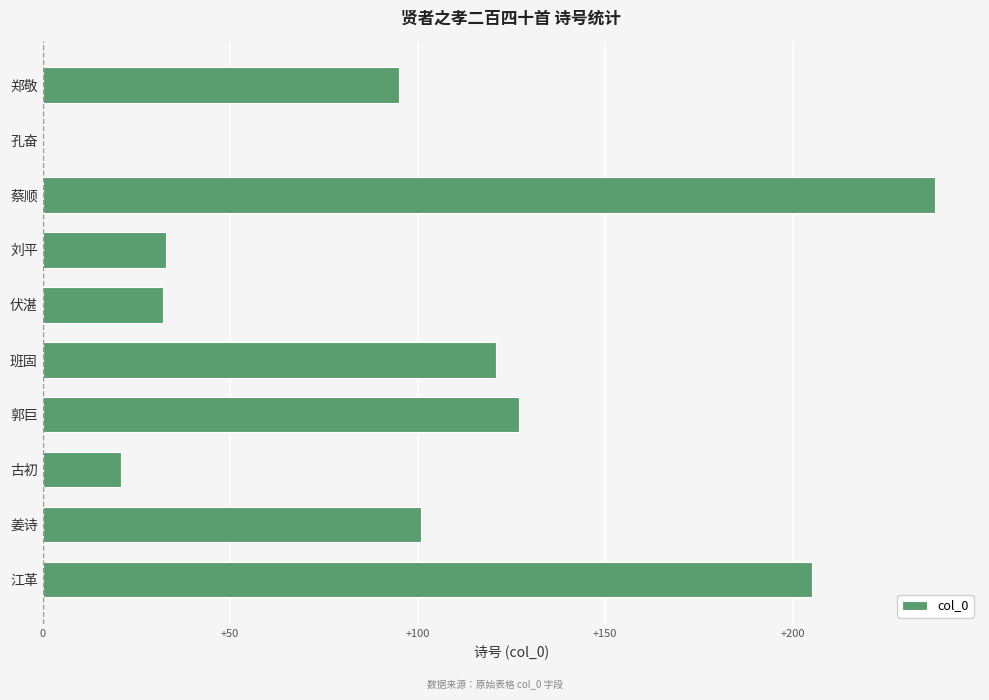

How many distinct data groups are displayed?

1